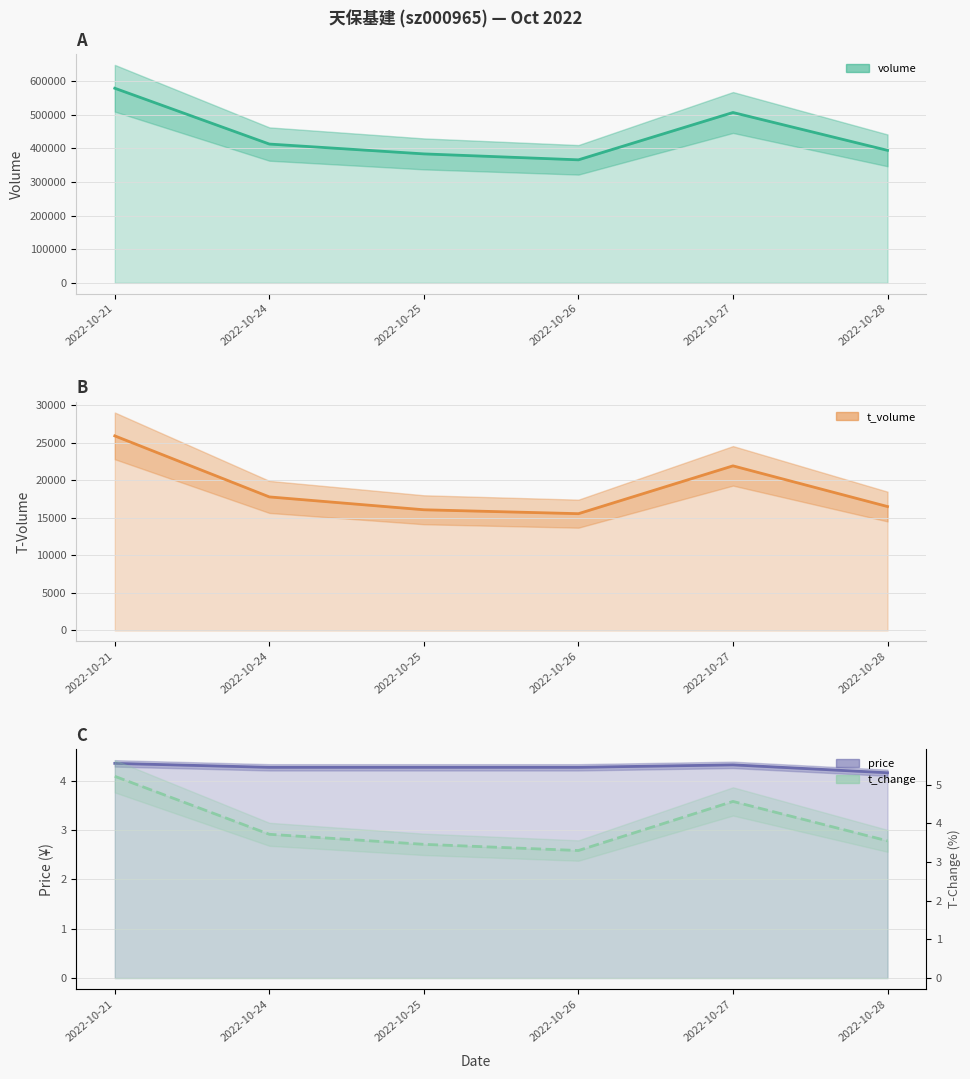

True or false: volume and t_volume cross at least once.

False